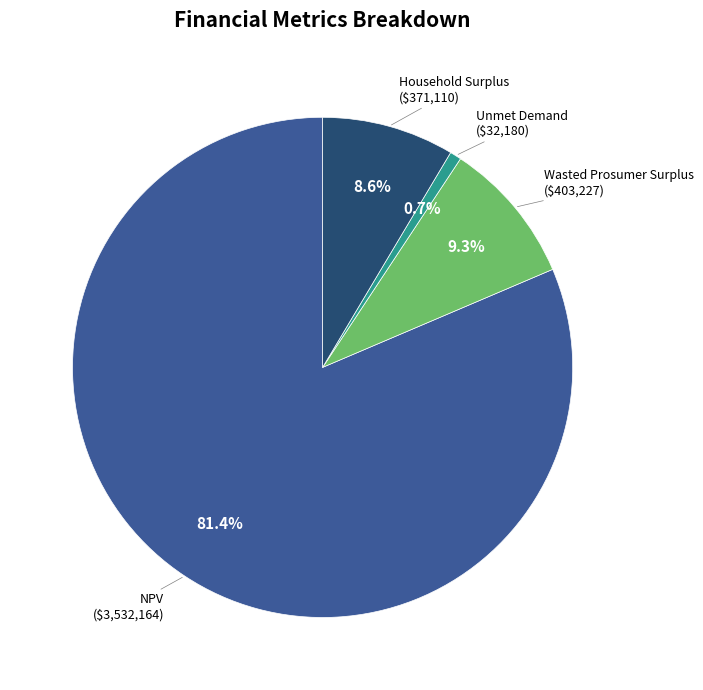

Does any single category account for the majority?

Yes